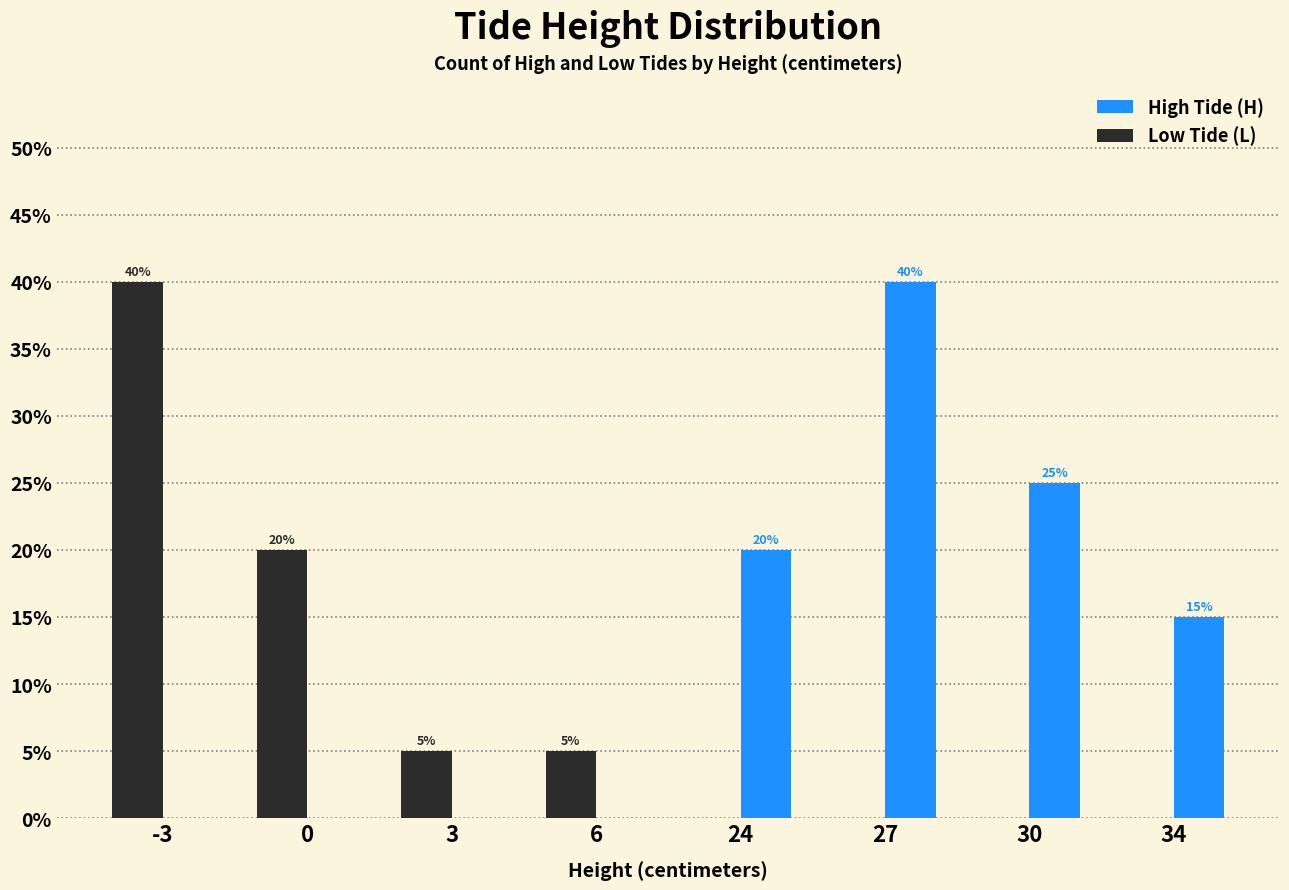

Which category has the highest value in the Low Tide (L) series?

-3